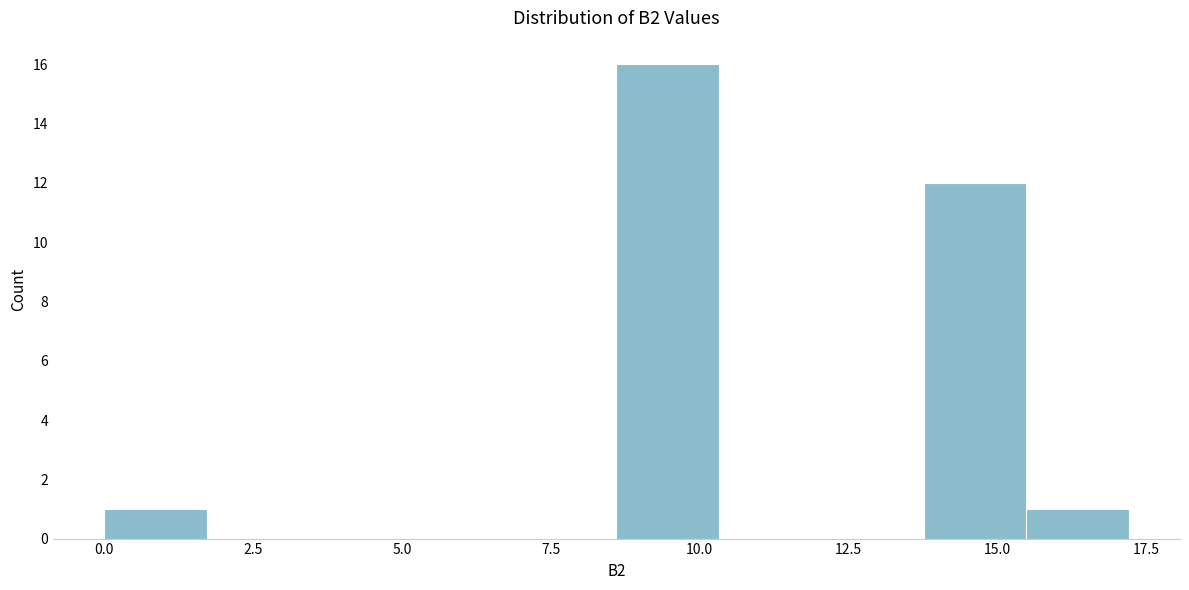

Read against the x-axis, roughly where is the centre of the tallest bar?

9.5